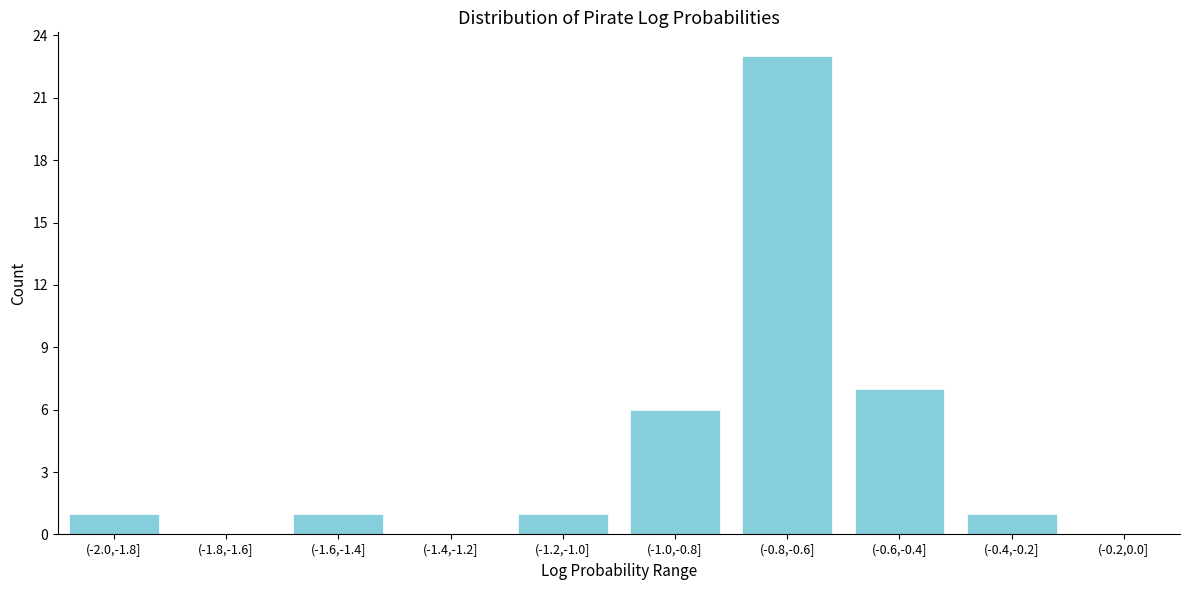

Reading left to right, list all the values displayed in this chart.

(-2.0,-1.8]=1	(-1.8,-1.6]=0	(-1.6,-1.4]=1	(-1.4,-1.2]=0	(-1.2,-1.0]=1	(-1.0,-0.8]=6	(-0.8,-0.6]=23	(-0.6,-0.4]=7	(-0.4,-0.2]=1	(-0.2,0.0]=0